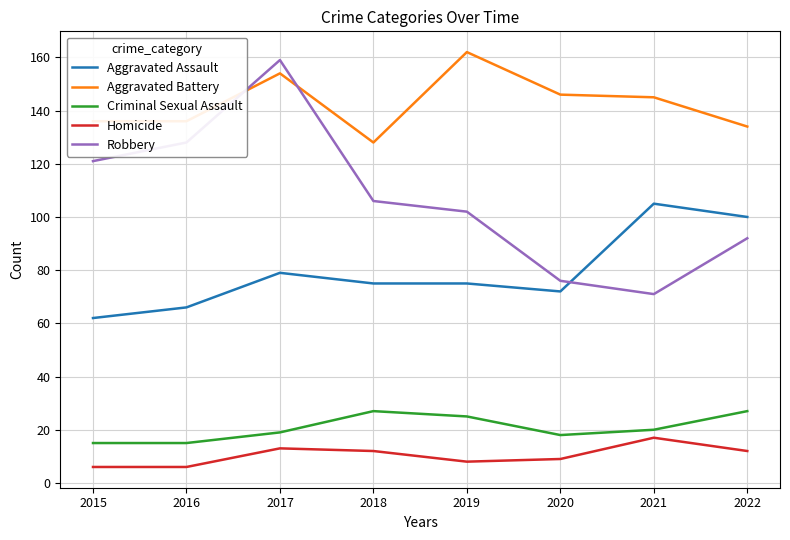

True or false: Criminal Sexual Assault and Aggravated Battery cross at least once.

False